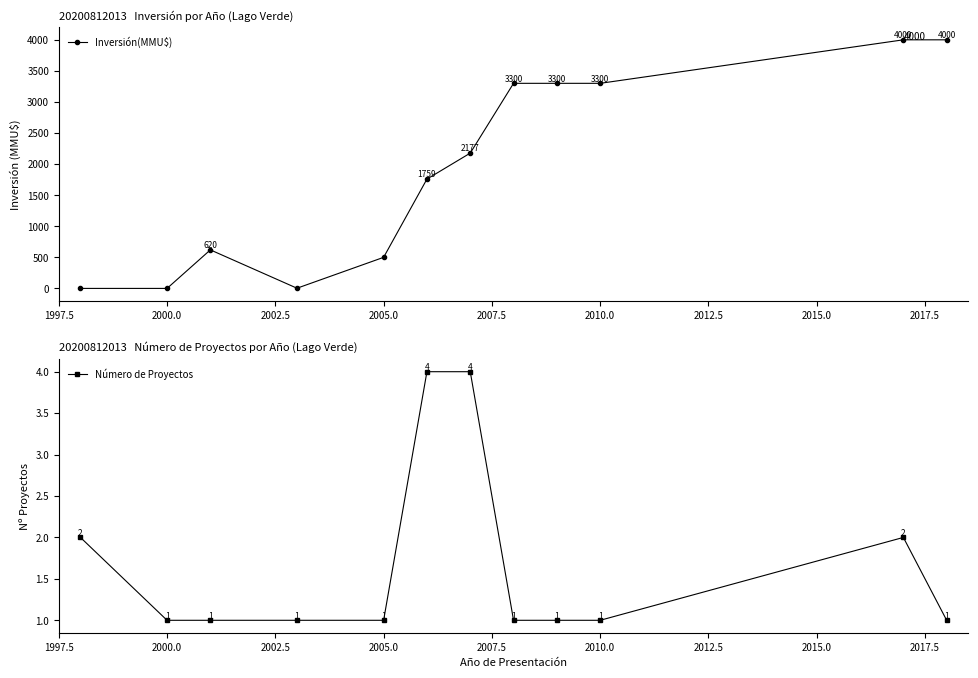

True or false: Inversión(MMU$) has more than 2 points higher than both neighbors.

False